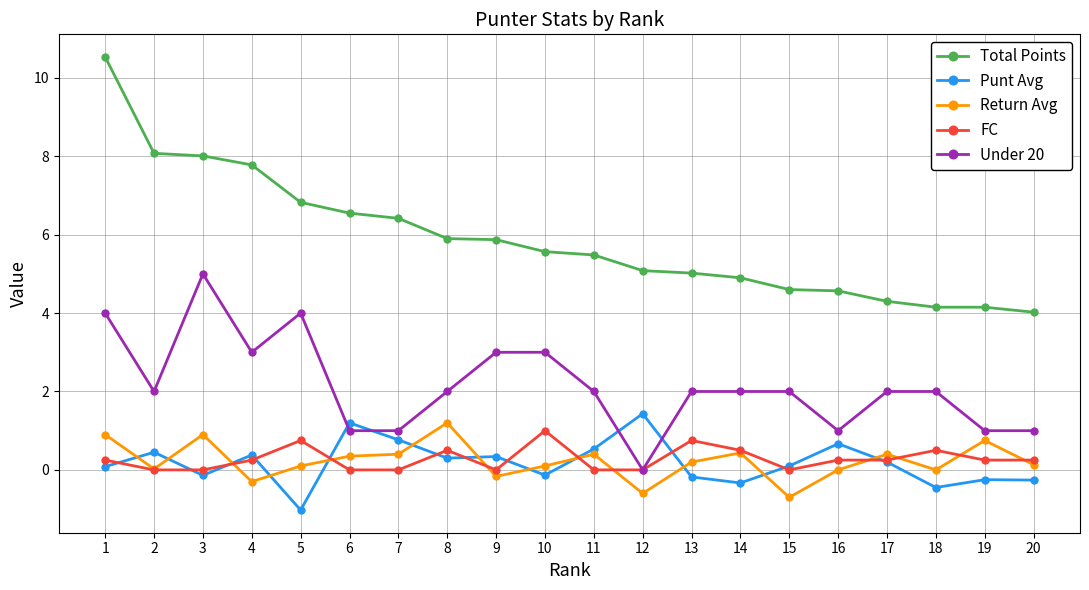

How many distinct data groups are displayed?

5